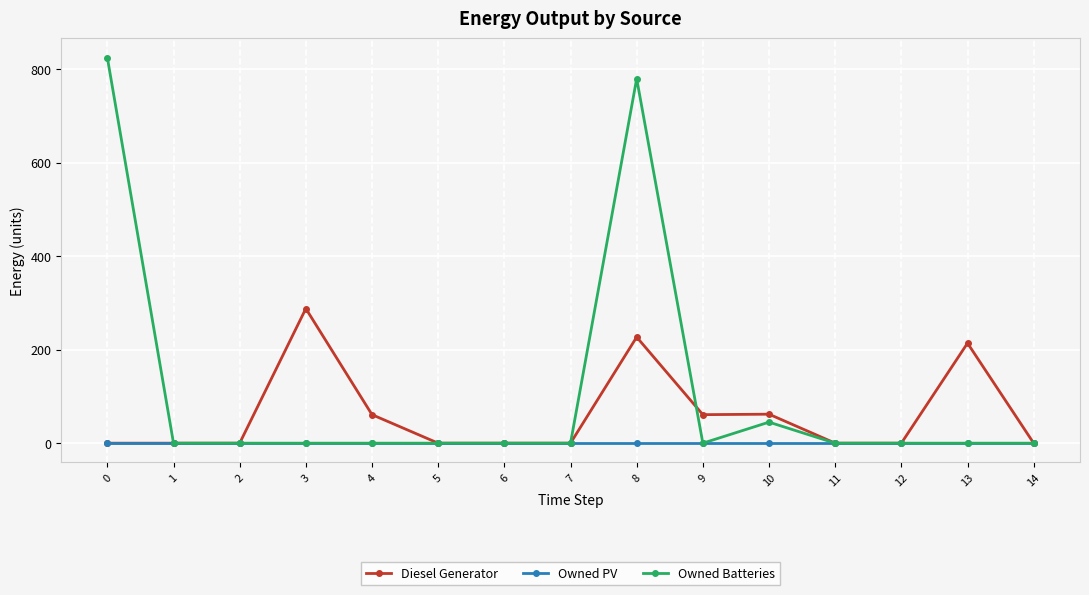

True or false: Owned Batteries and Diesel Generator cross at least once.

True